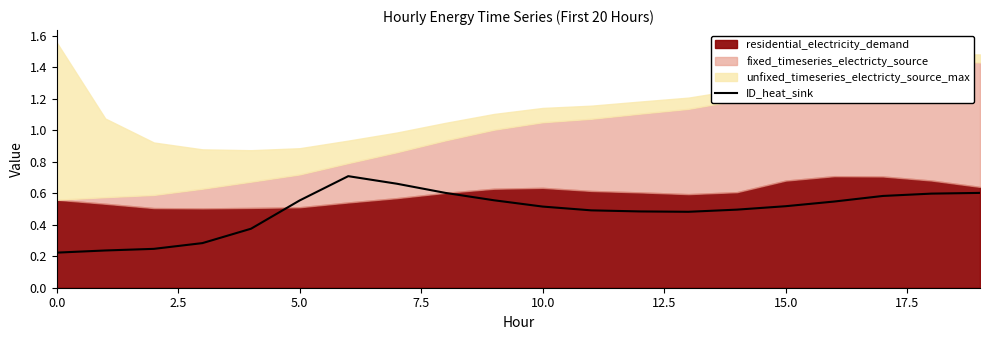

The chart shows a value of 0.2 at 10.0. True or false?

False